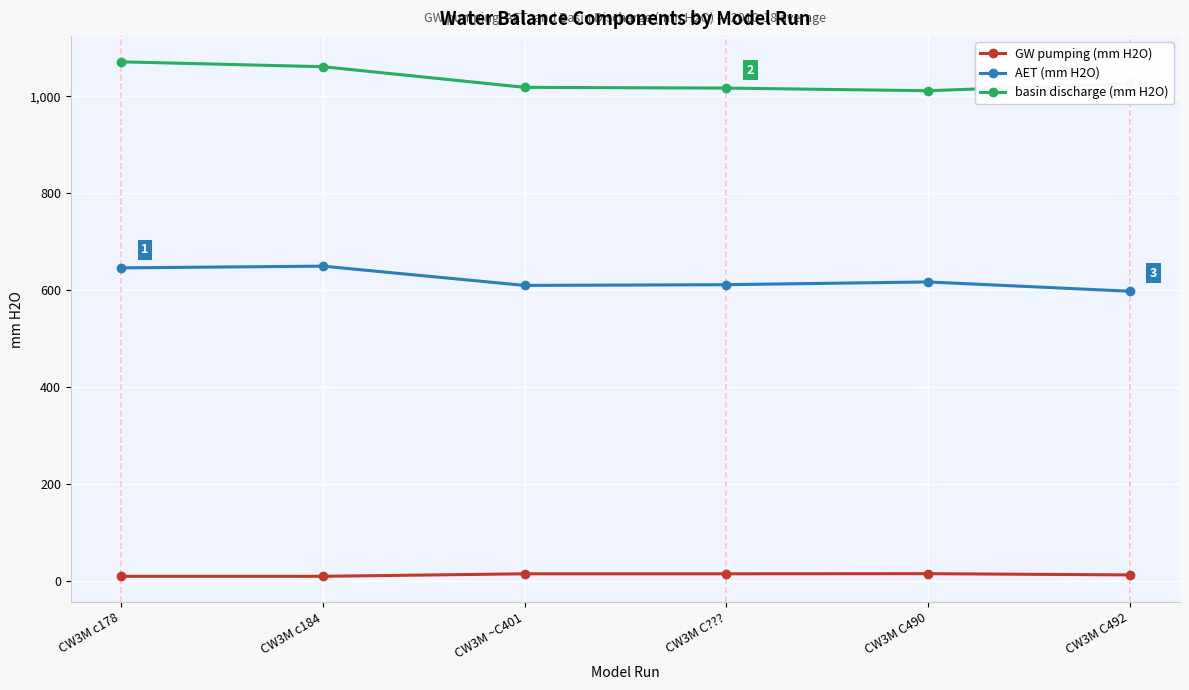

True or false: GW pumping (mm H2O) has more than 2 points higher than both neighbors.

False